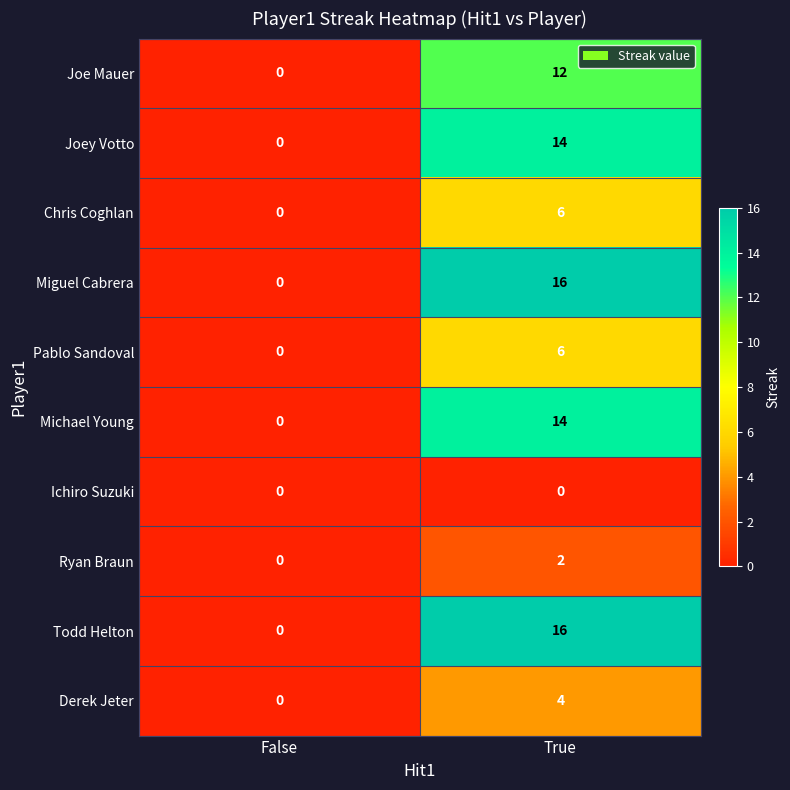

Where is Miguel Cabrera nearest to the value 8?

False